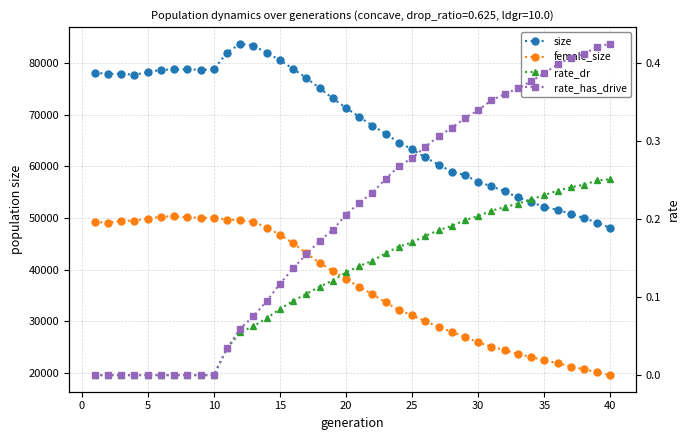

Which series has the widest spread of values?

size